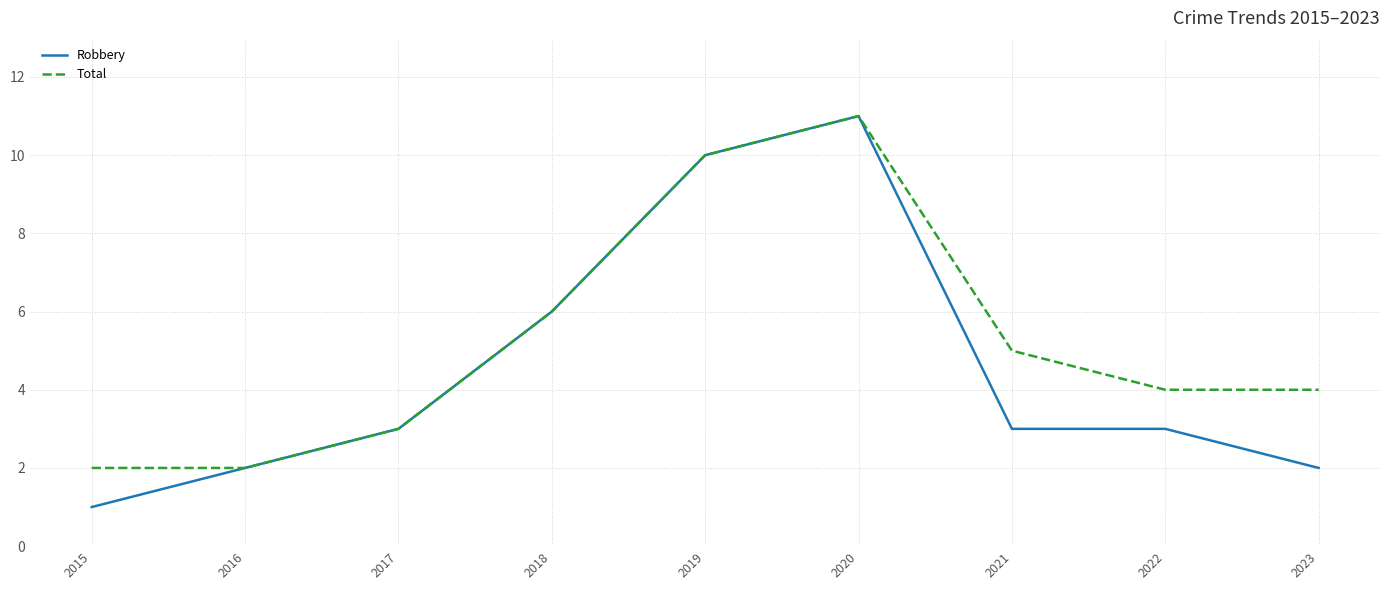

Rank the series at 2023 from highest to lowest value.

Total, Robbery